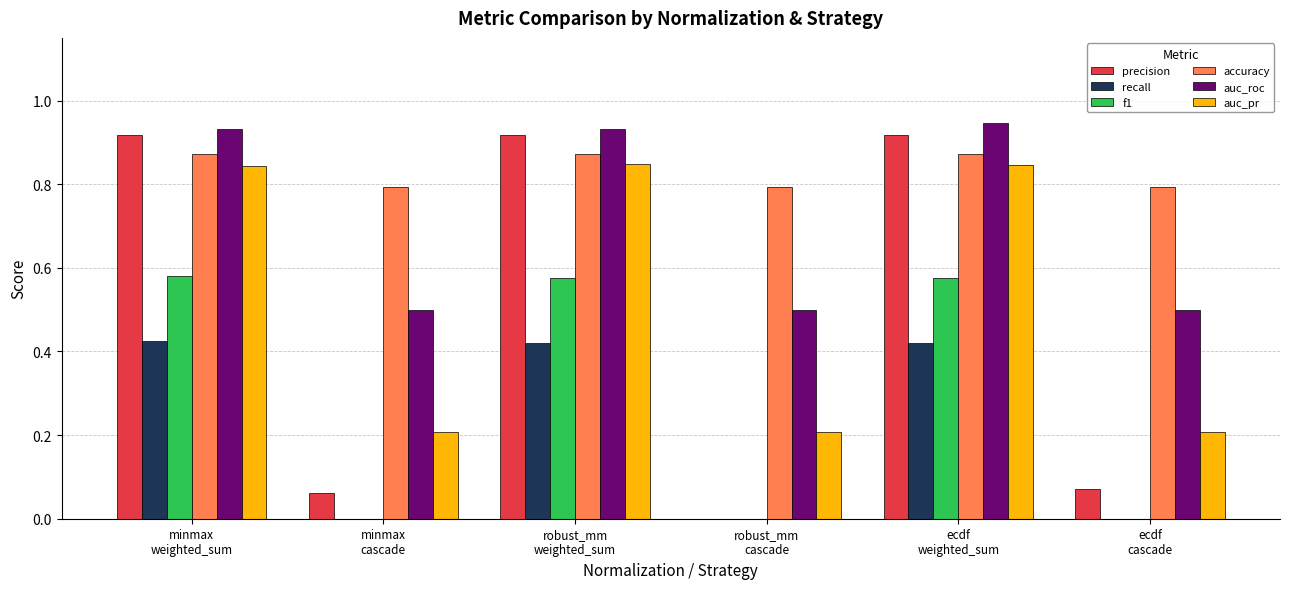

Which series has the largest range (max minus min)?

precision